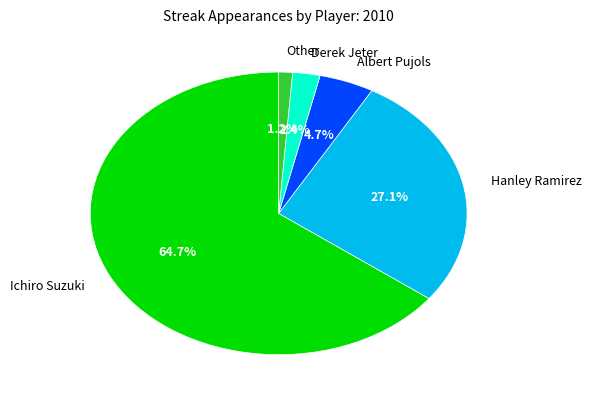

What is the ratio of the value at Derek Jeter to the value at Albert Pujols?

0.5